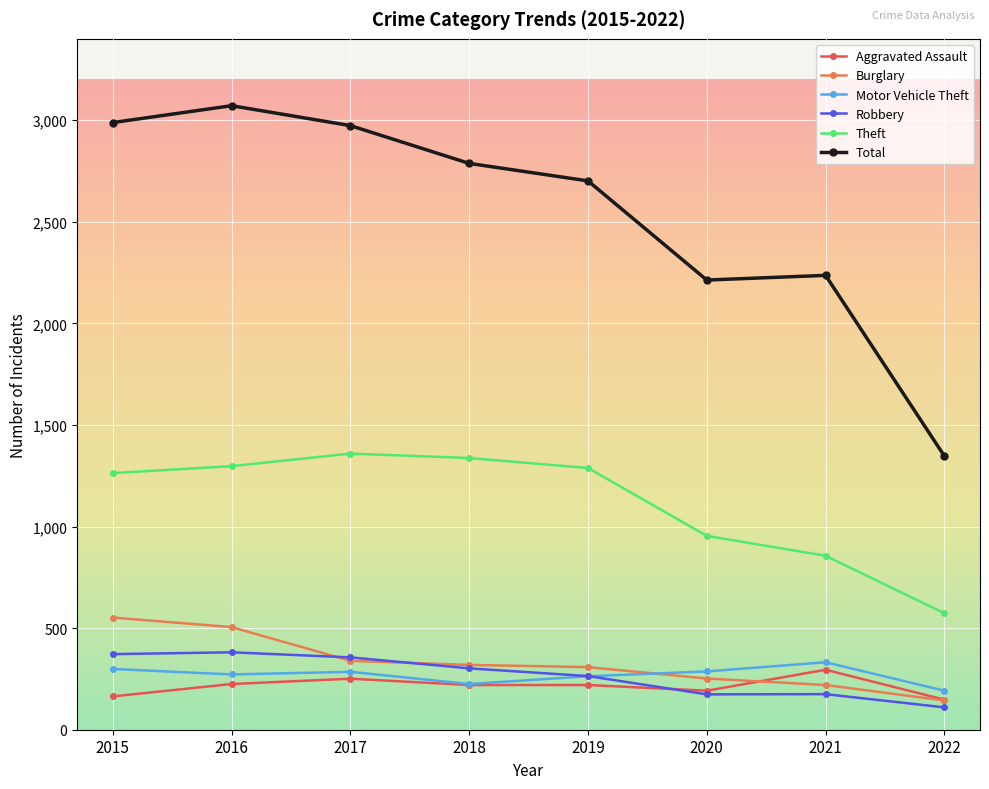

True or false: Robbery has more than 2 interior local peaks.

False